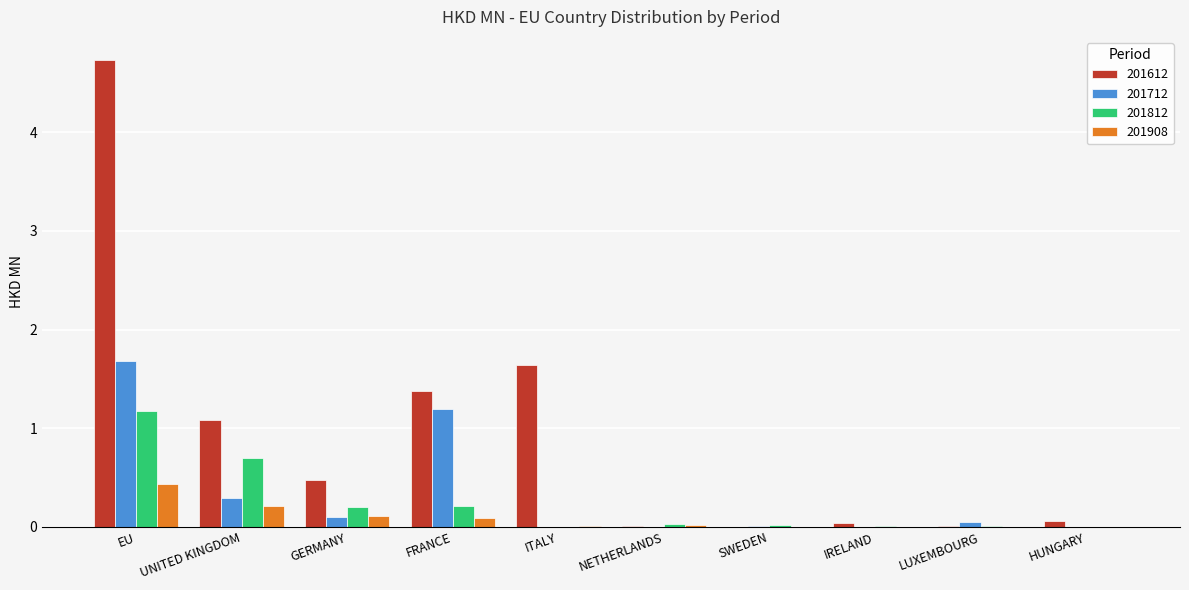

Count the number of data series in this chart.

4